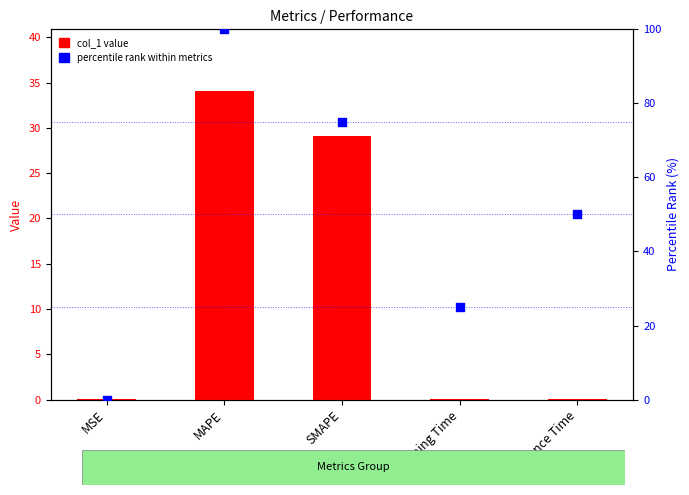

Which series has the widest spread of Y values?

percentile rank